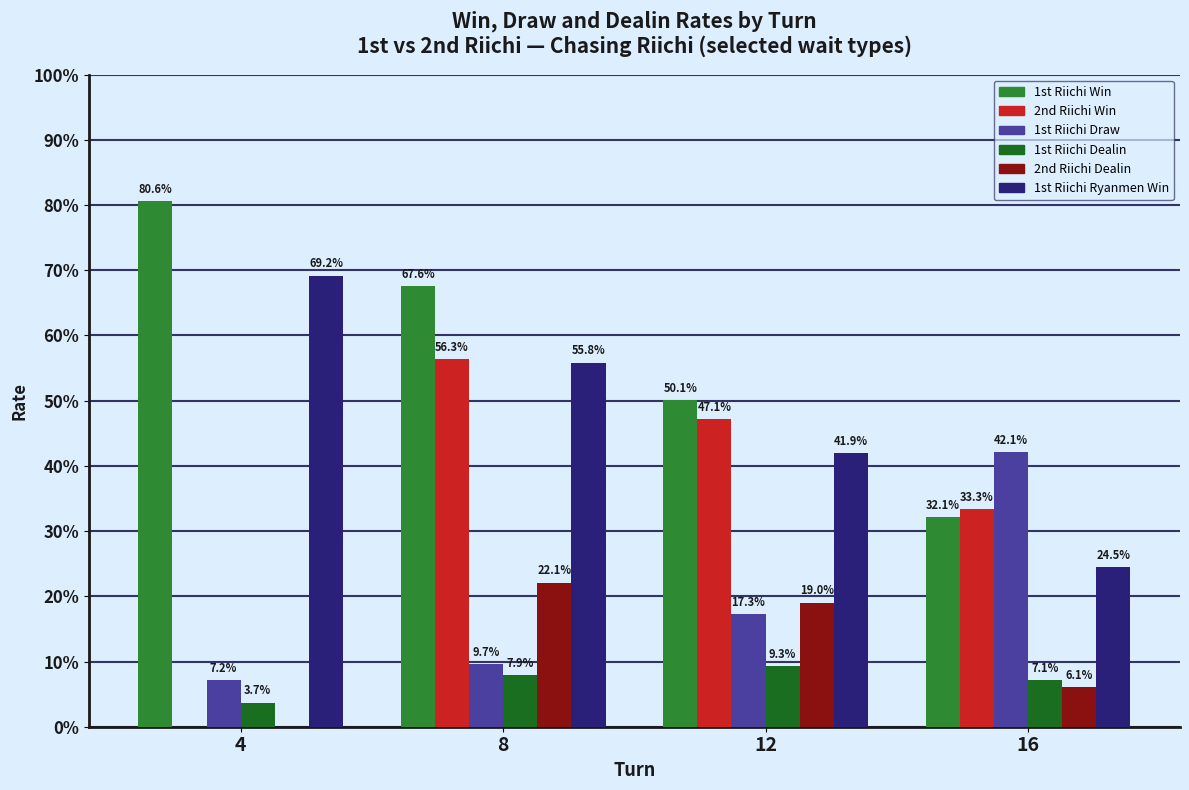

What is the sum of all 2nd Riichi Dealin values?

0.5